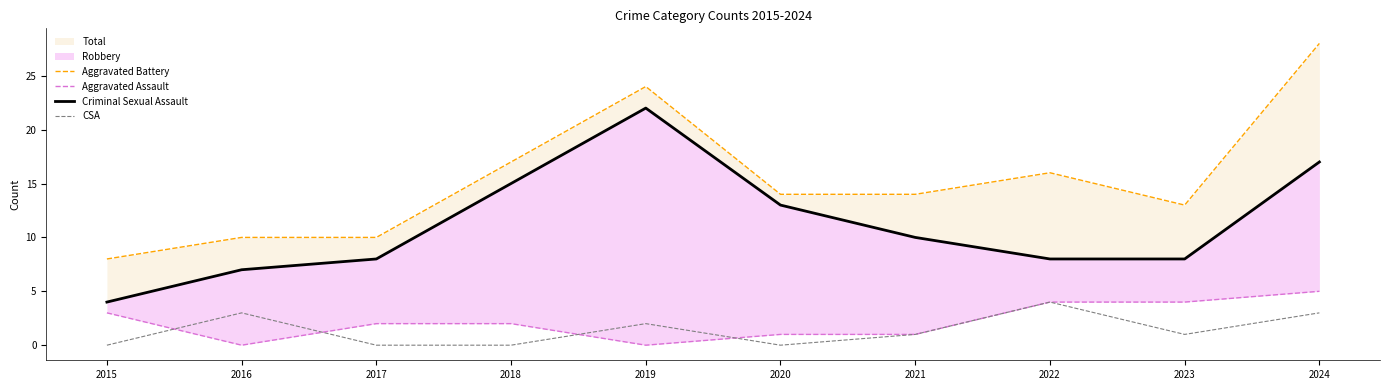

At which category does CSA reach its first local valley?

2020